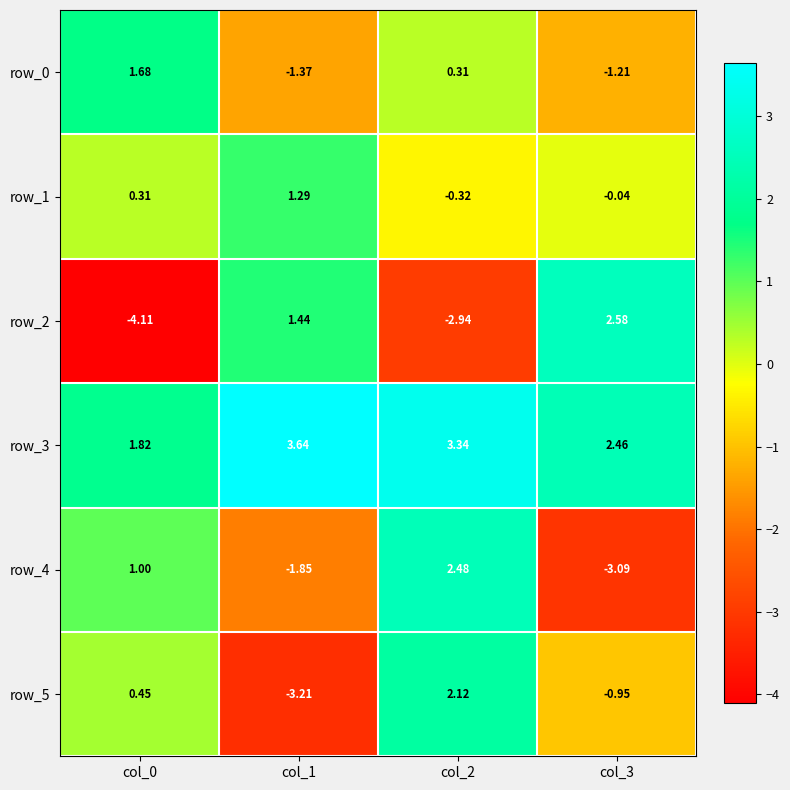

How many data points in row_5 are above 0?

2